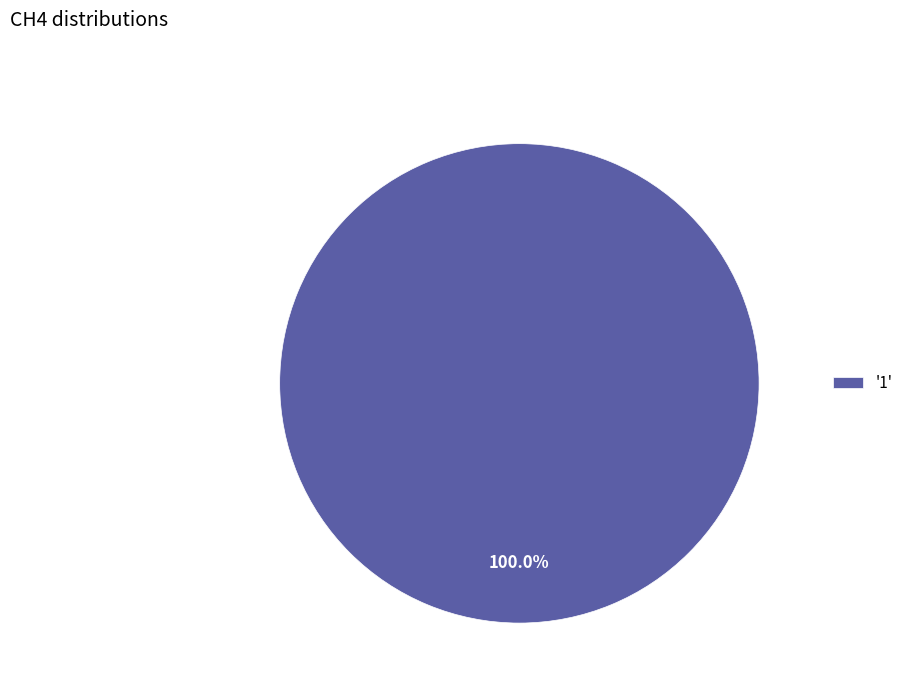

Rank the categories by value from highest to lowest.

'1'